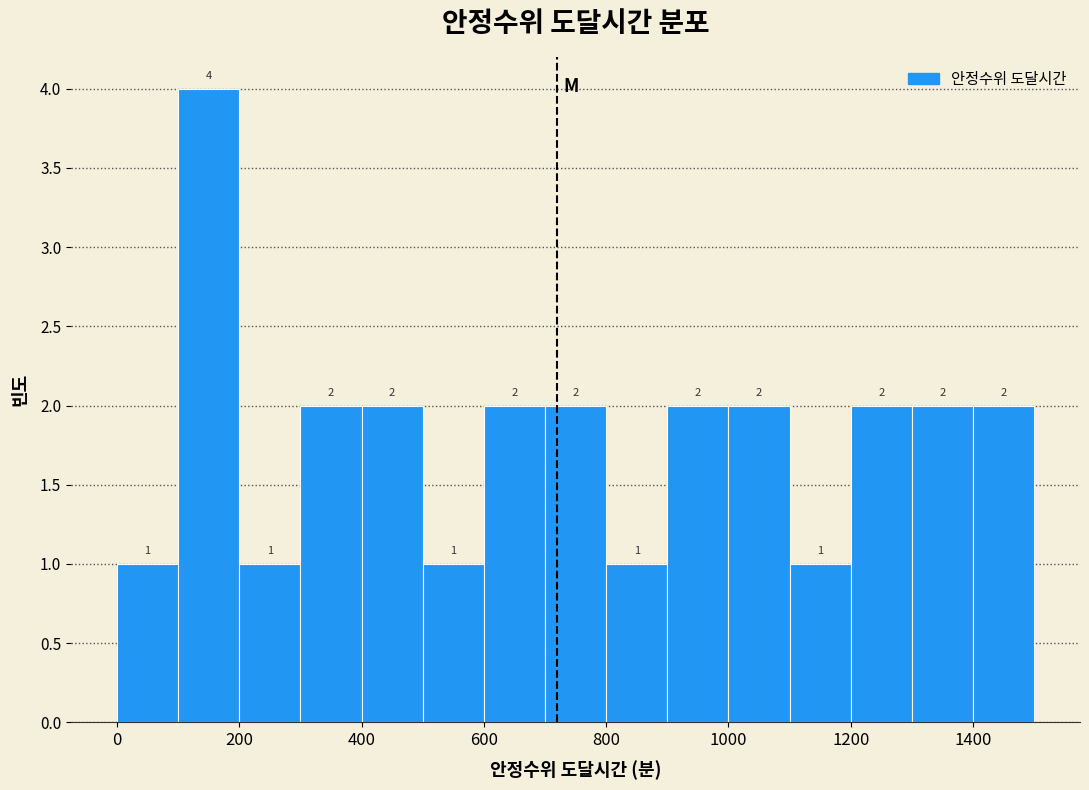

Over which range of the x-axis is the bar tallest?

100 to 200